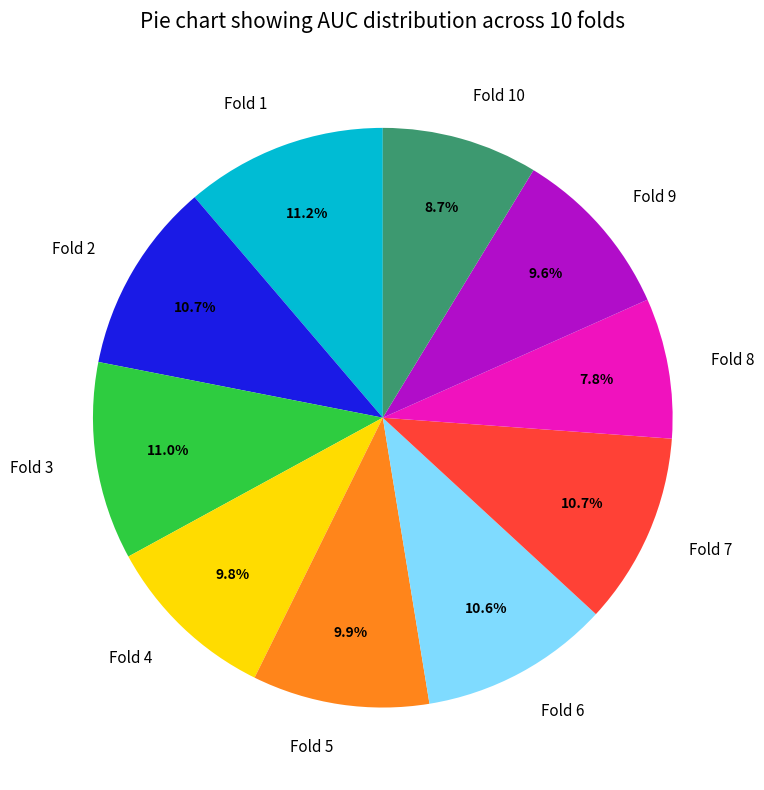

To the nearest percent, what portion does Fold 9 represent?

10%